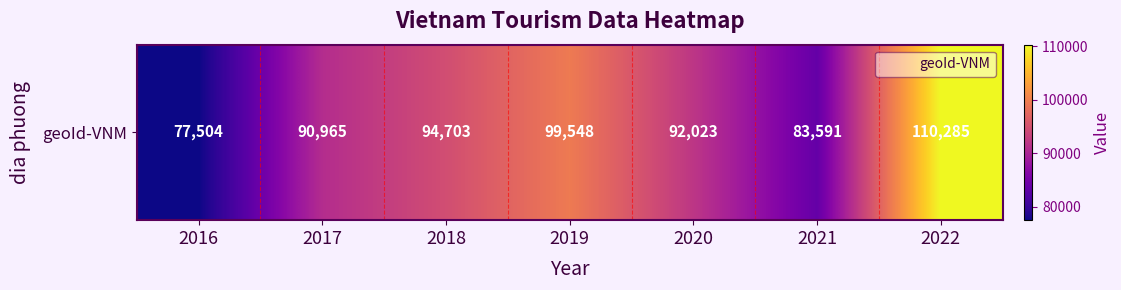

What is the change in value from 2016 to 2021?

+6087